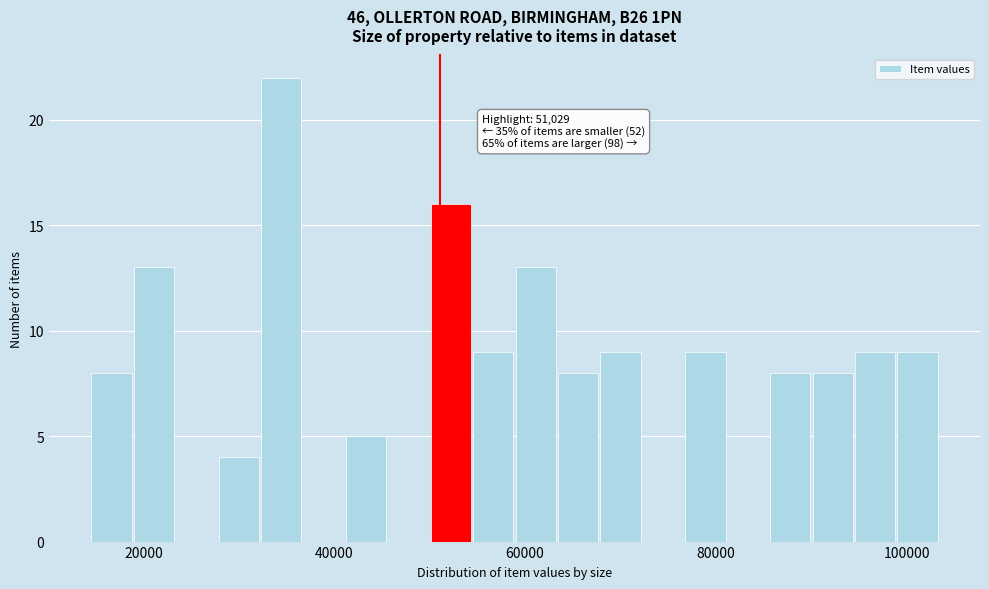

Around what value on the x-axis is the tallest bar? Give the approximate position of its centre, as read against the axis.

34000